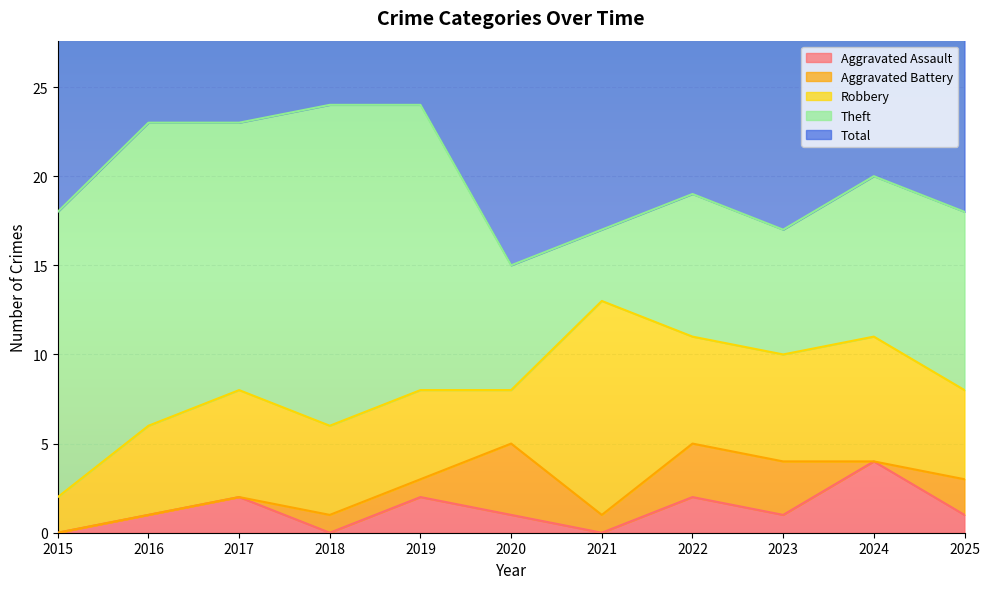

What is the difference between the Aggravated Battery values at 2022 and 2016?

3